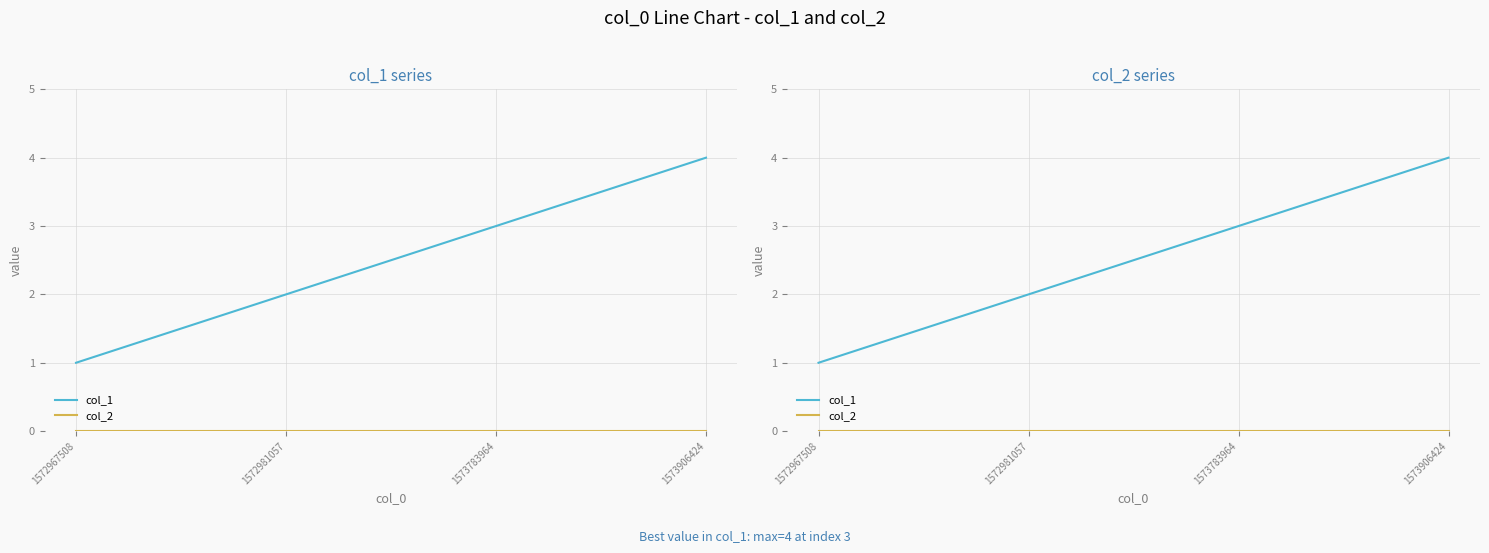

Which category has the lowest value in the col_2 series?

1572967508